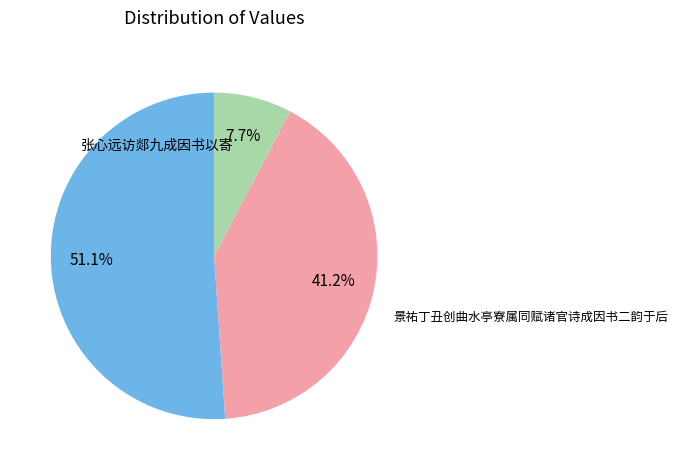

Does any single category account for the majority?

Yes